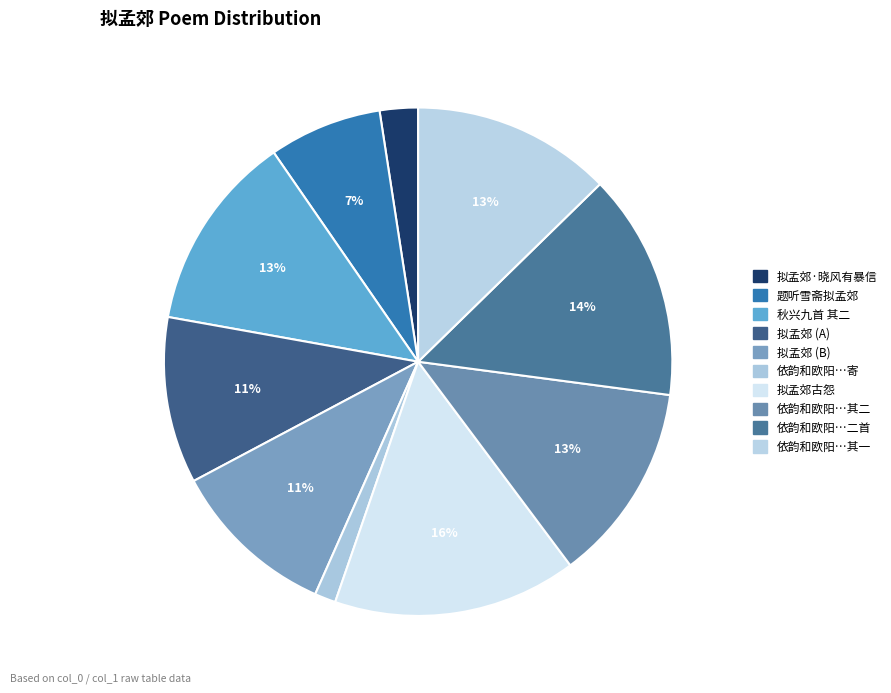

How many segments does this pie chart have?

10